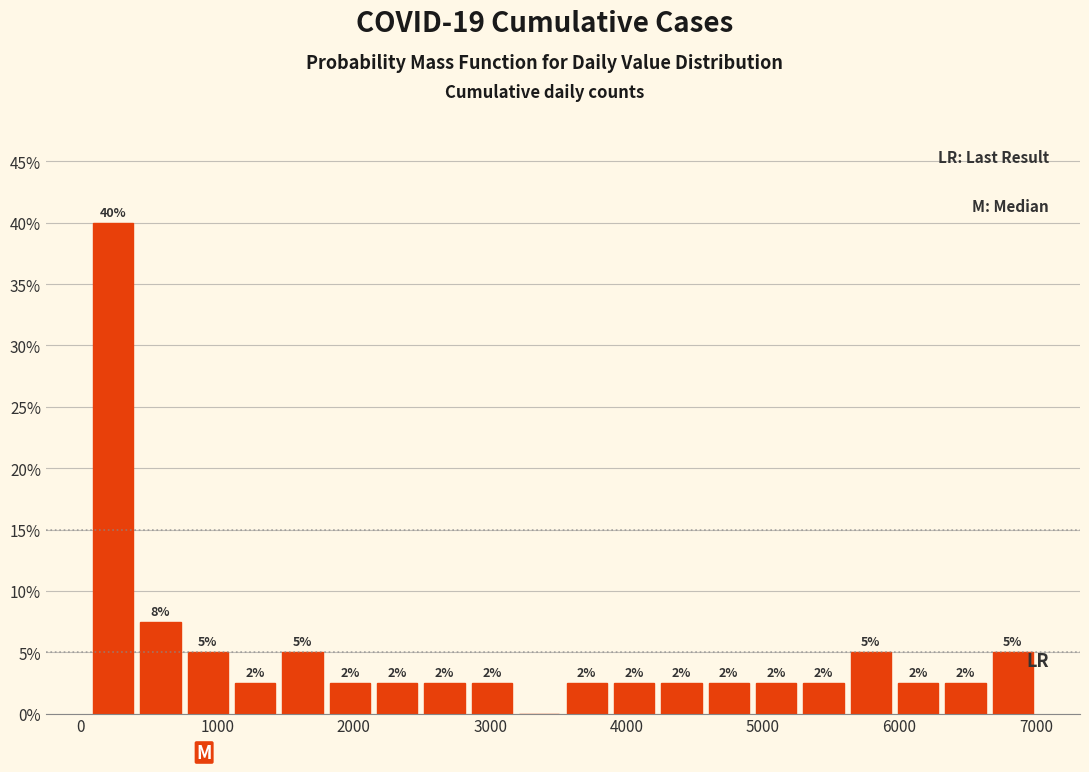

Around what value on the x-axis is the tallest bar? Give the approximate position of its centre, as read against the axis.

200